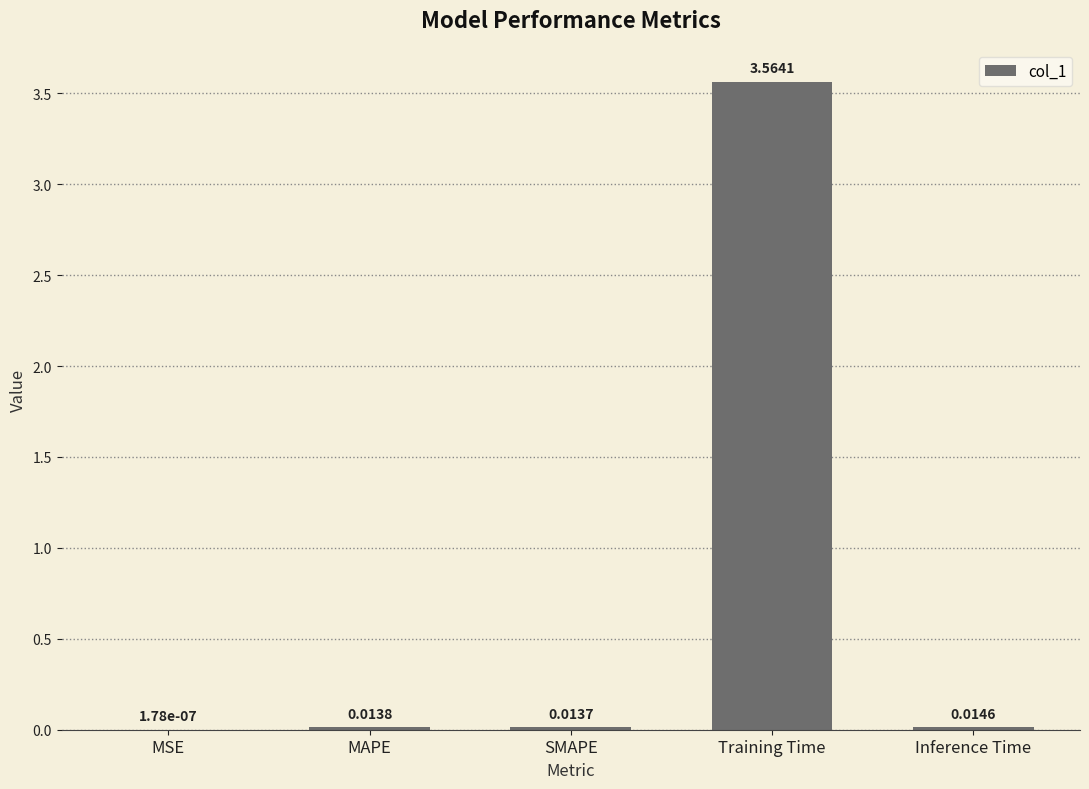

At which category does the chart reach its peak across all series?

Training Time